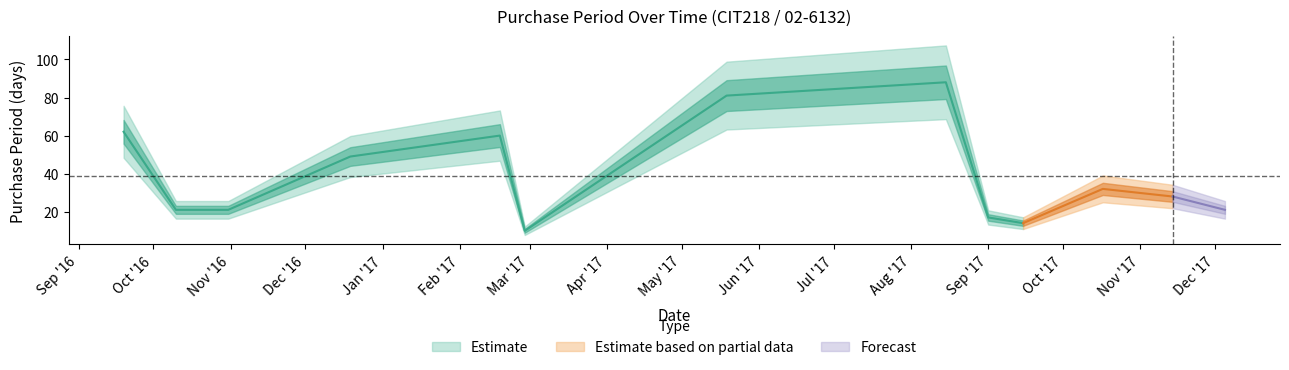

The chart shows a value of 108 at 2017-05-19. True or false?

False